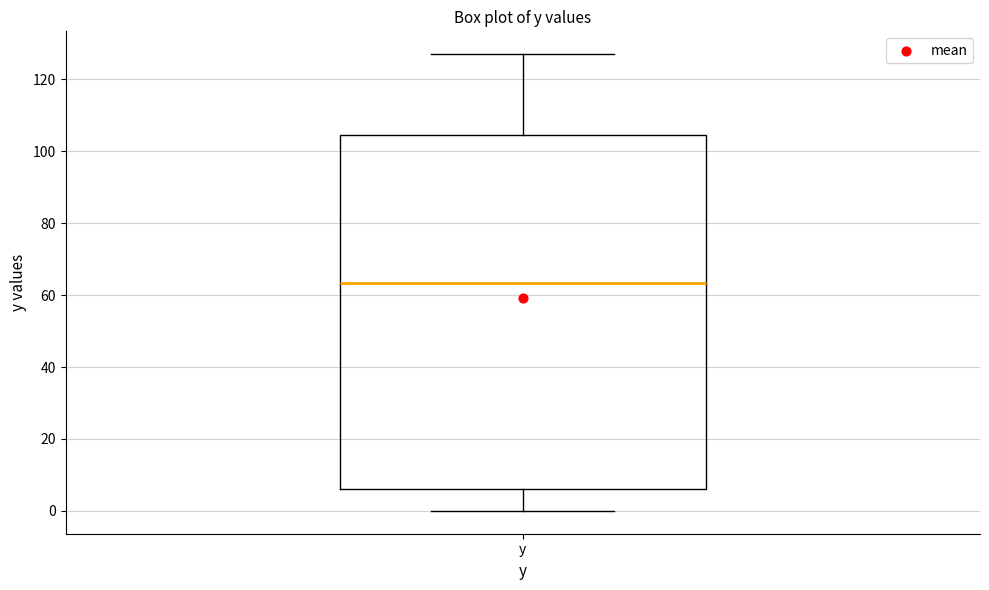

Read this box plot against the y-axis: the position of the median line, the range covered by the box, and the ends of both whiskers. The values are not printed on the chart, so give them approximately, as read against the axis.

median 64, box 6 to 104, whiskers 0 to 128